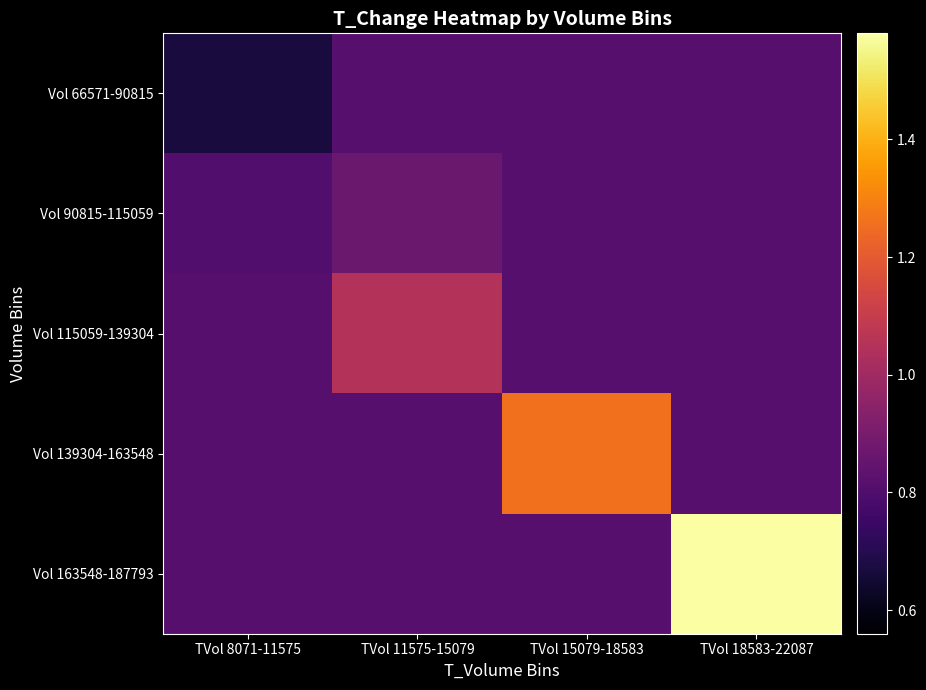

Which series has the largest range (max minus min)?

Vol 163548-187793